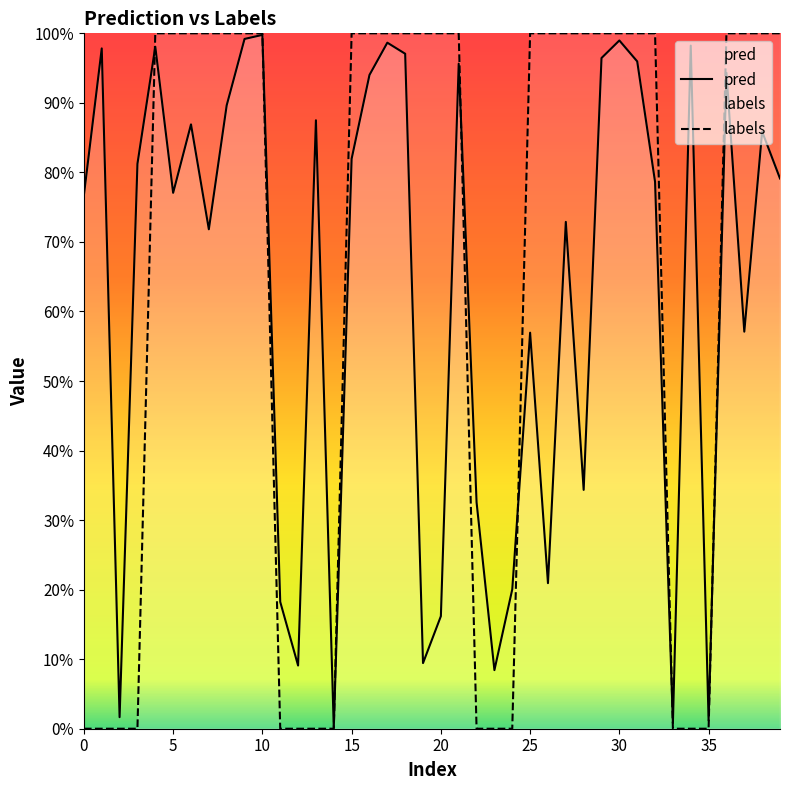

At 32, list the series in order from largest to smallest.

labels, pred